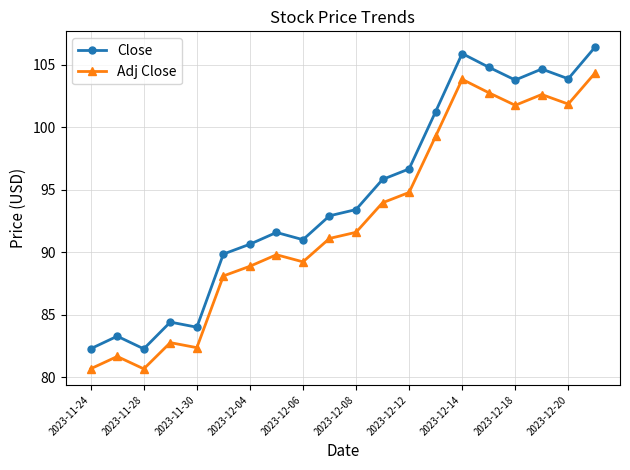

Rank the series by their average value, from highest to lowest.

Close, Adj Close